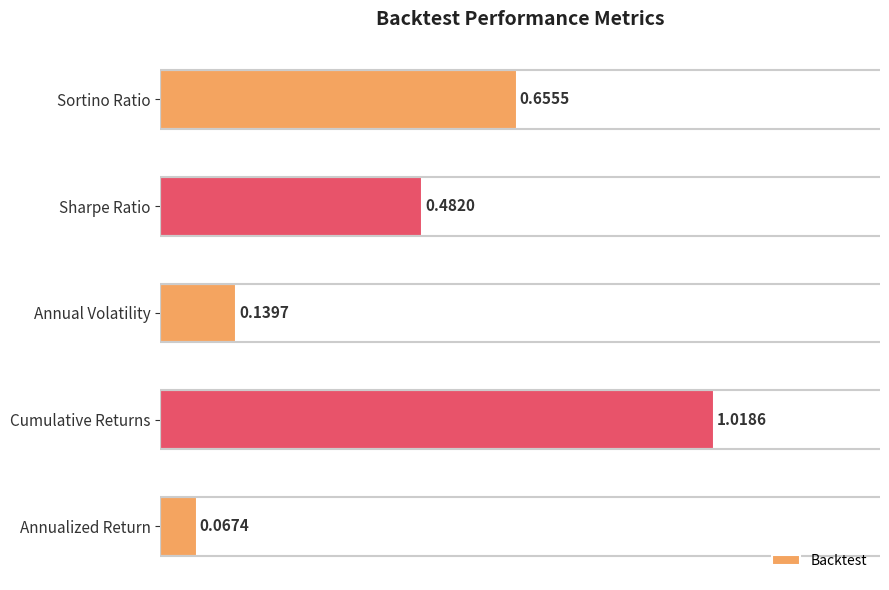

Which label corresponds to the smallest value in the chart?

Annualized Return